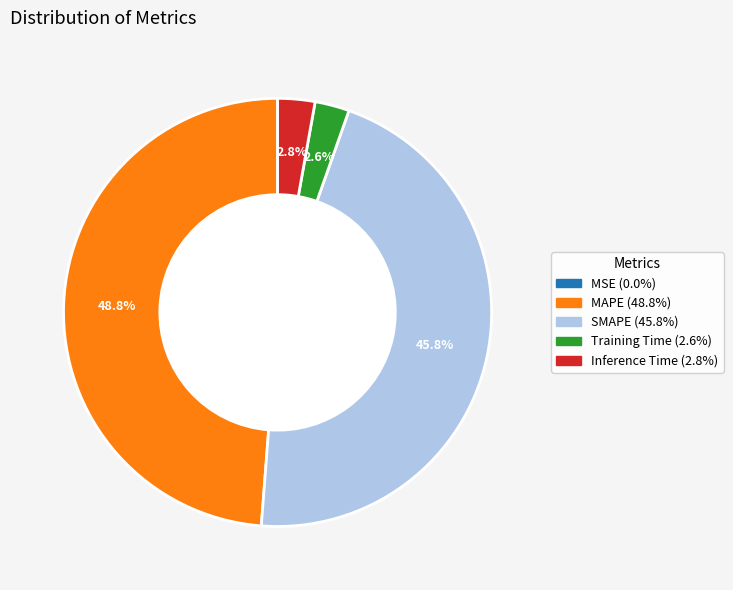

Do SMAPE and MAPE together represent more than half of the pie?

Yes